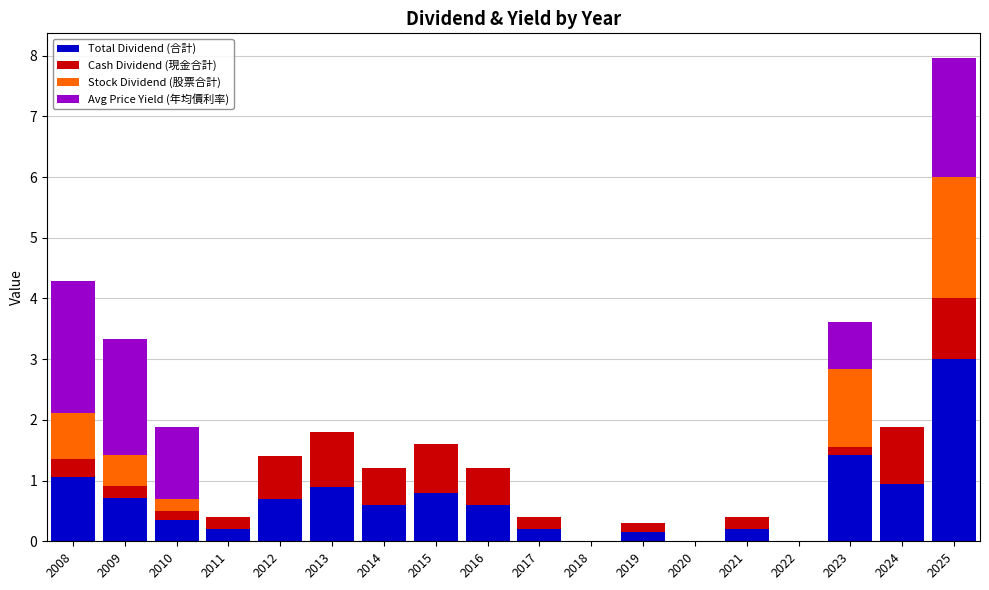

What is the approximate value of Total Dividend (合計) at 2009?

0.7